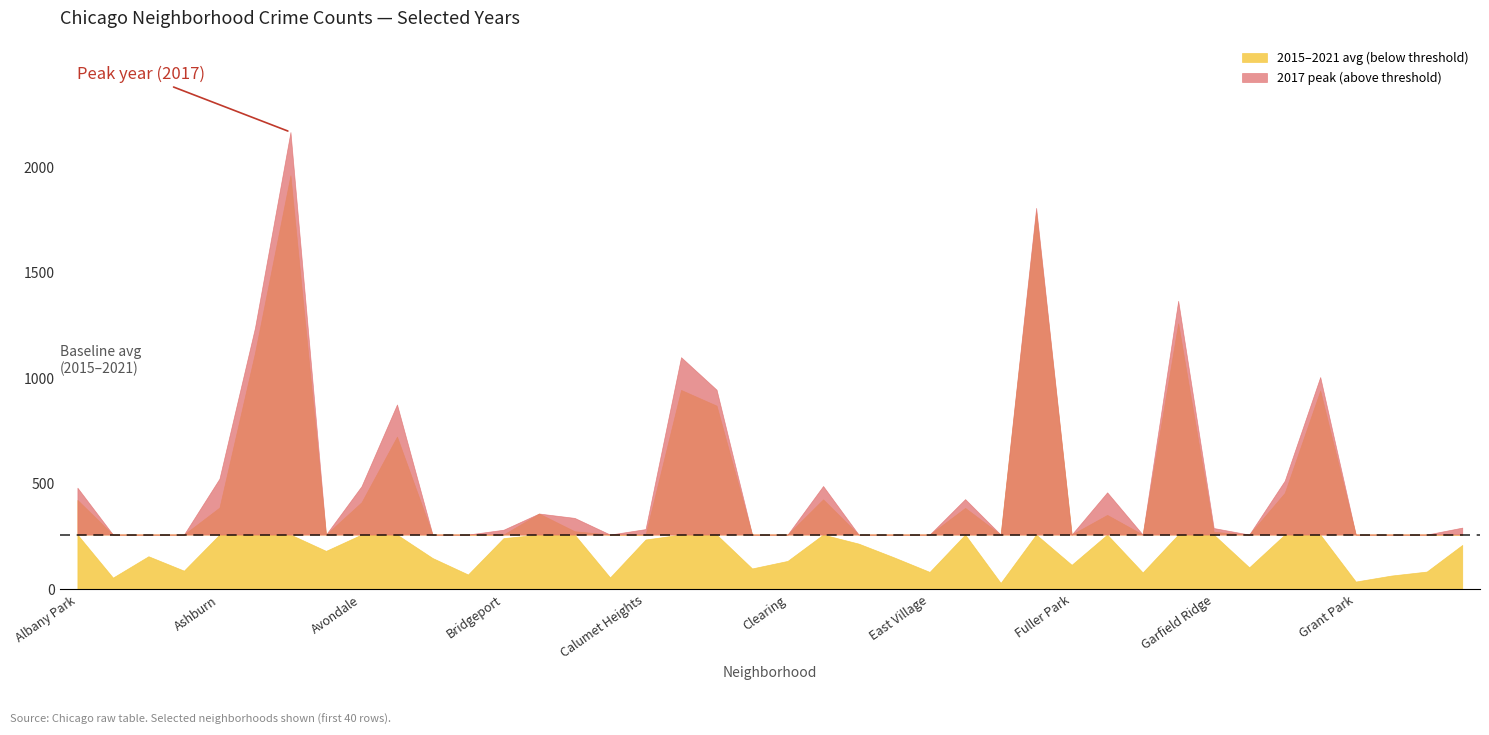

What is the label of the 36th point from the right?

Ashburn